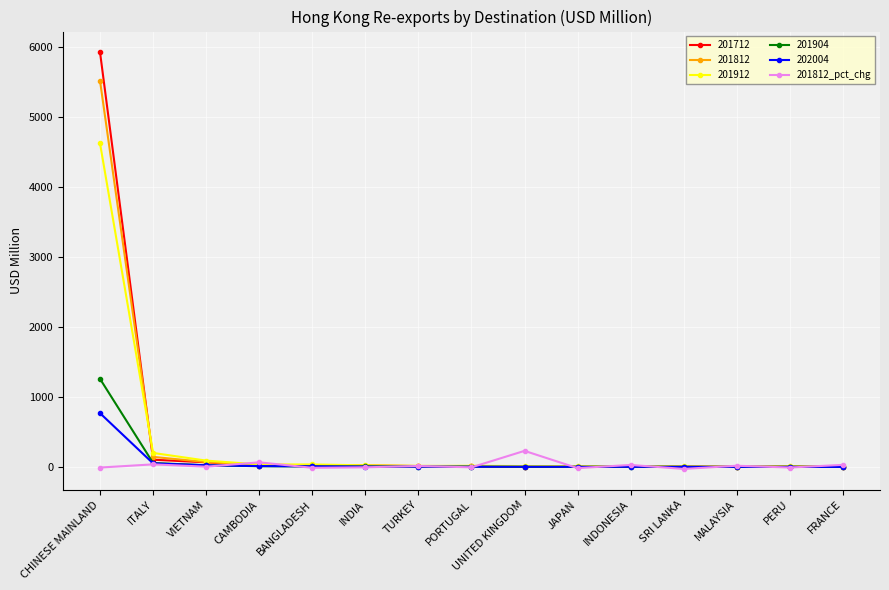

Which series has the widest spread of values?

201712